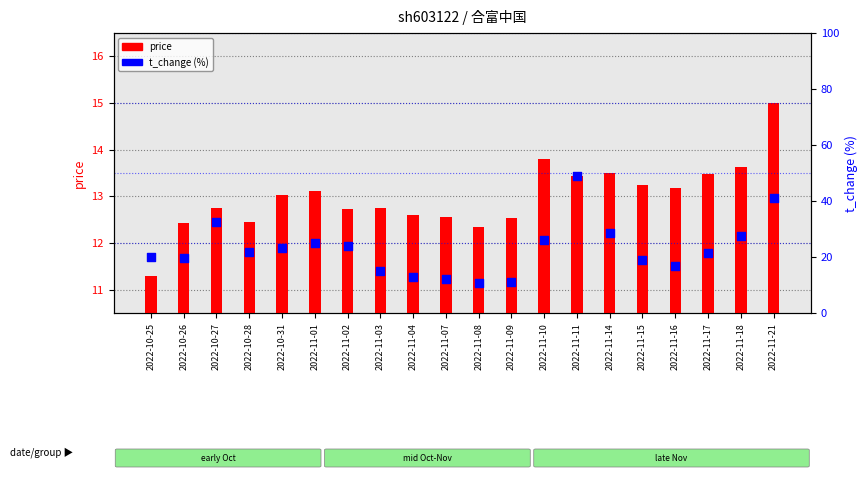

Which series has the largest Y range (max minus min)?

t_change (%)